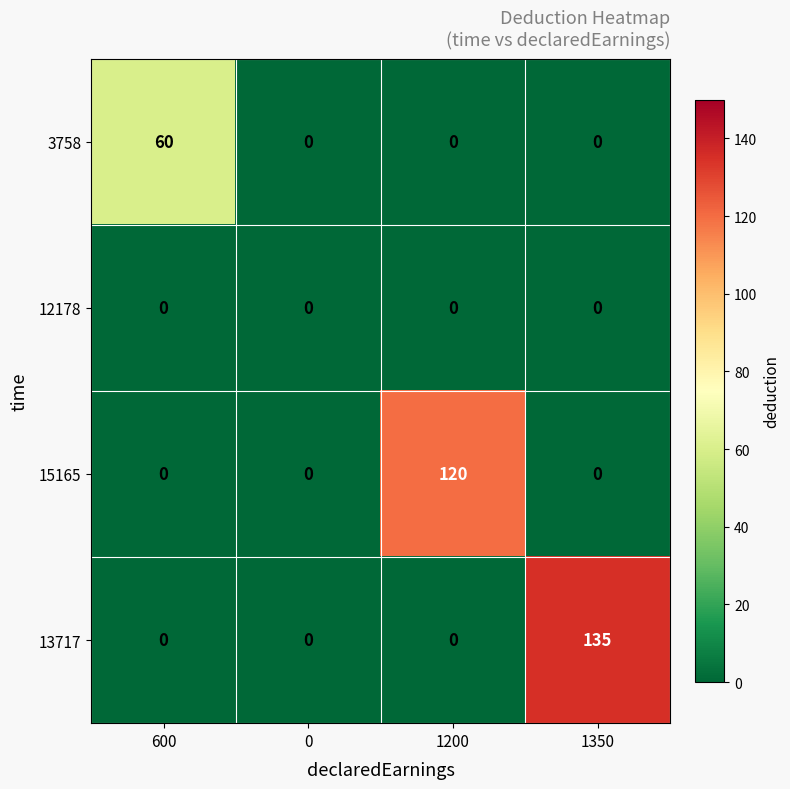

At which category does the chart reach its peak across all series?

1350